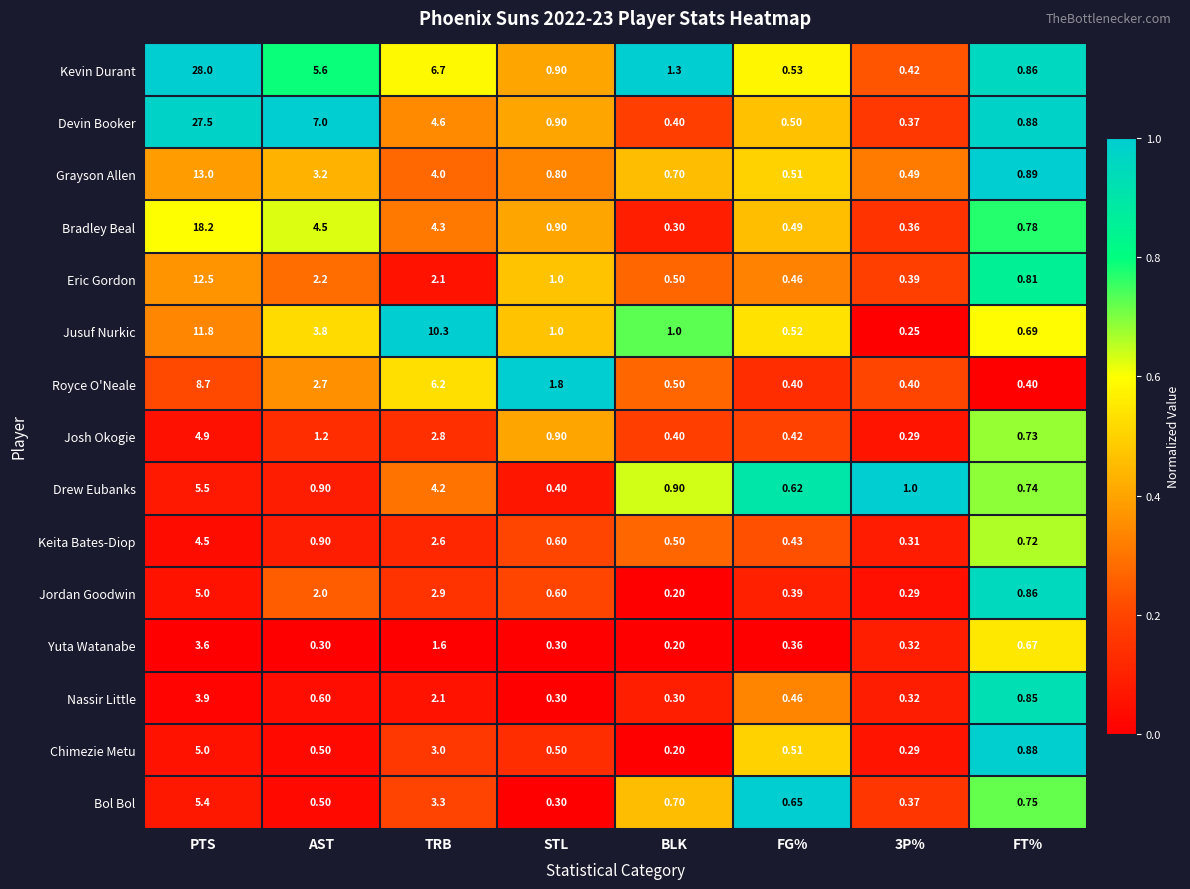

At which label does Kevin Durant first exceed 1?

PTS